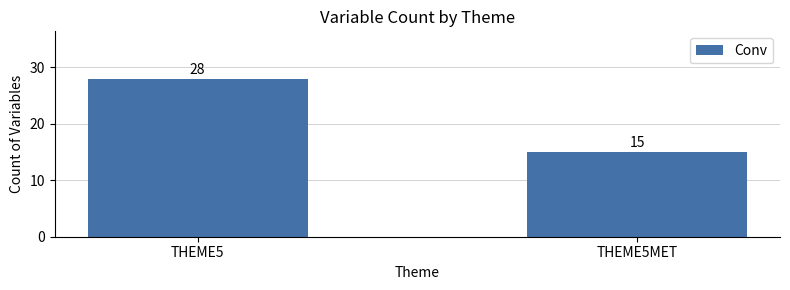

Reading right to left, list all the values displayed in this chart.

15	28